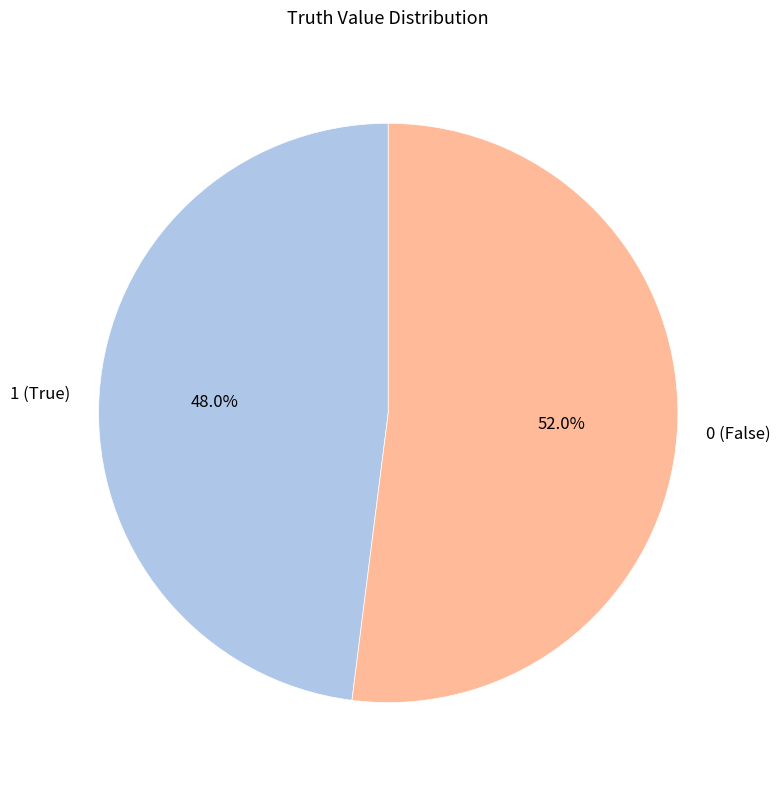

Do 1 and 0 together represent more than half of the pie?

Yes